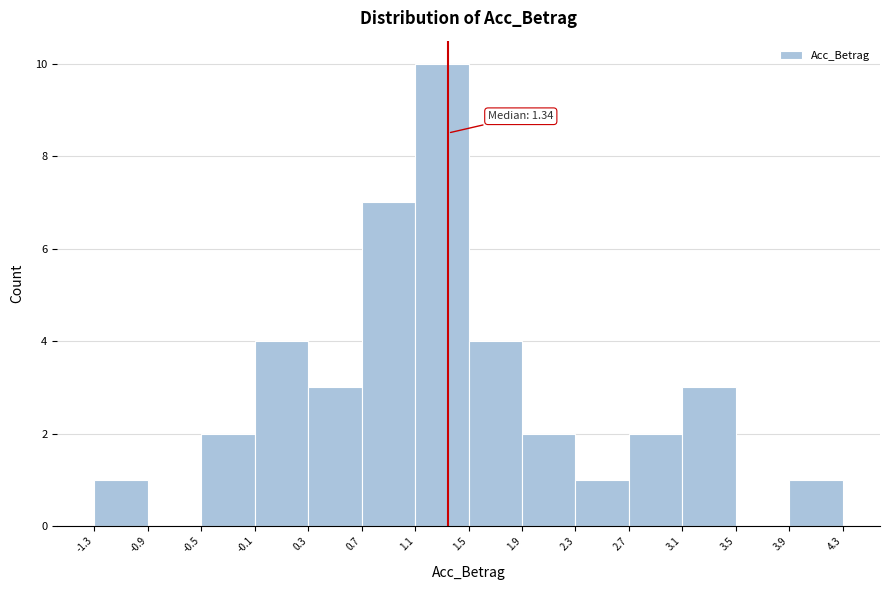

Over which range of the x-axis is the bar tallest?

1.1 to 1.5